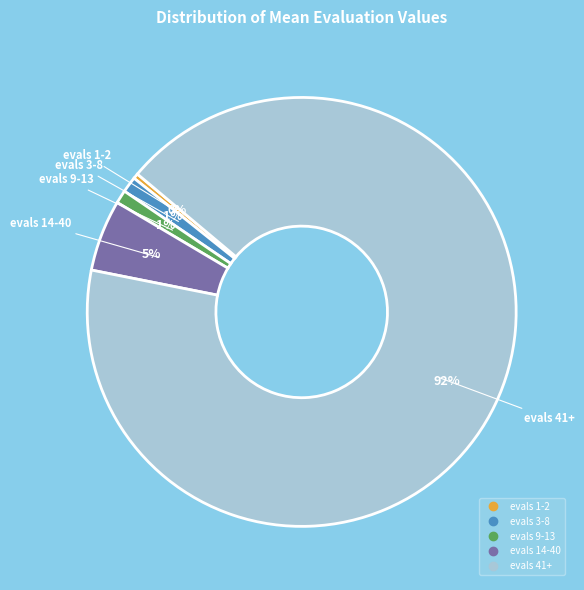

The evals 41+ slice represents 99% of the pie. True or false?

False